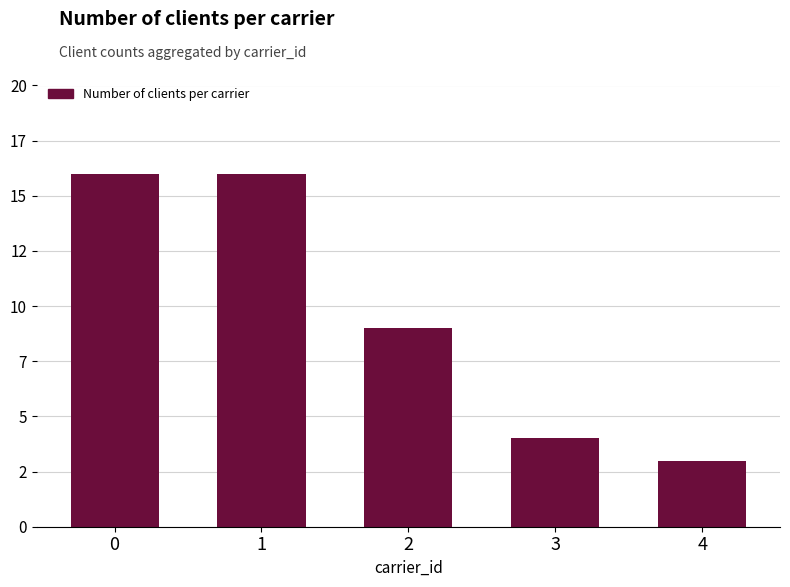

Read the value at 1.

16